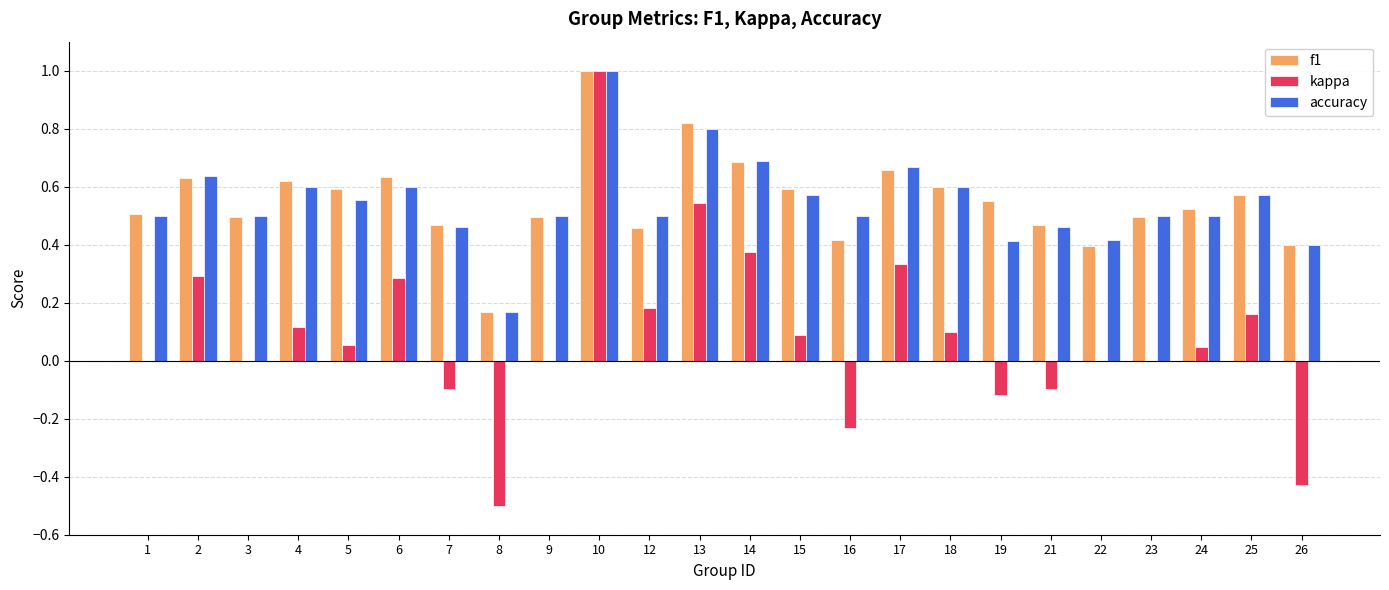

Are the bars horizontal?

No